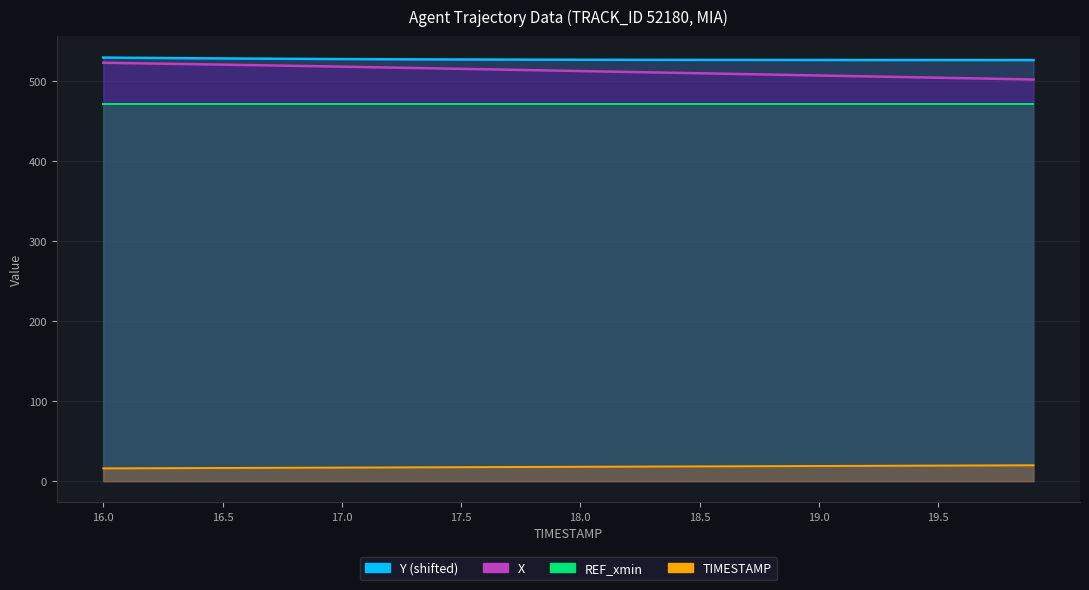

Between 16.8 and 17.8, which is larger?

16.8